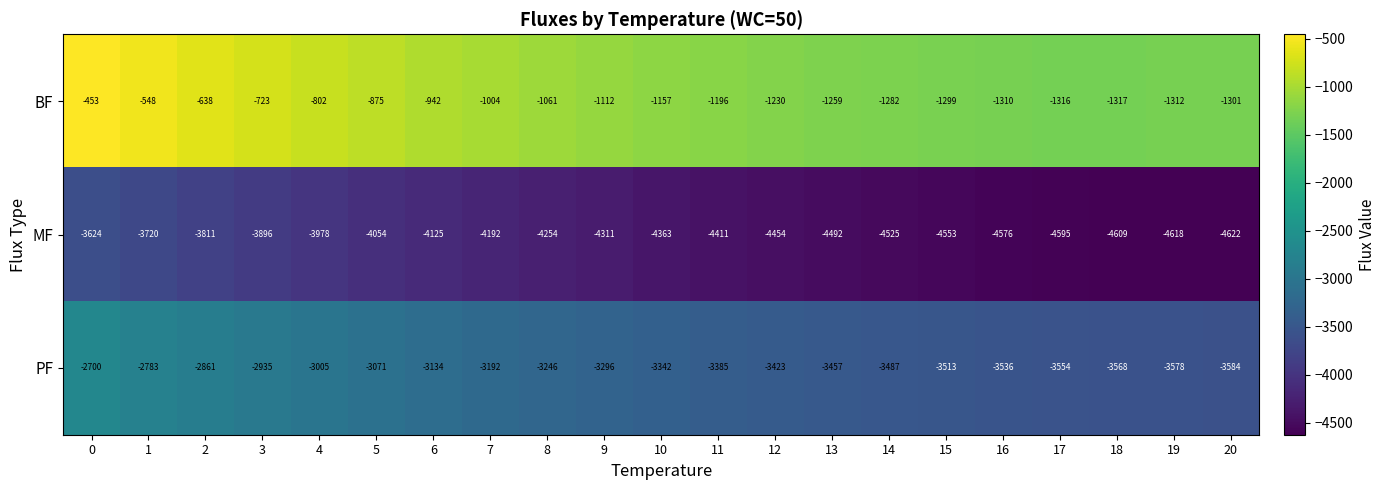

How many data points does each series have?

21